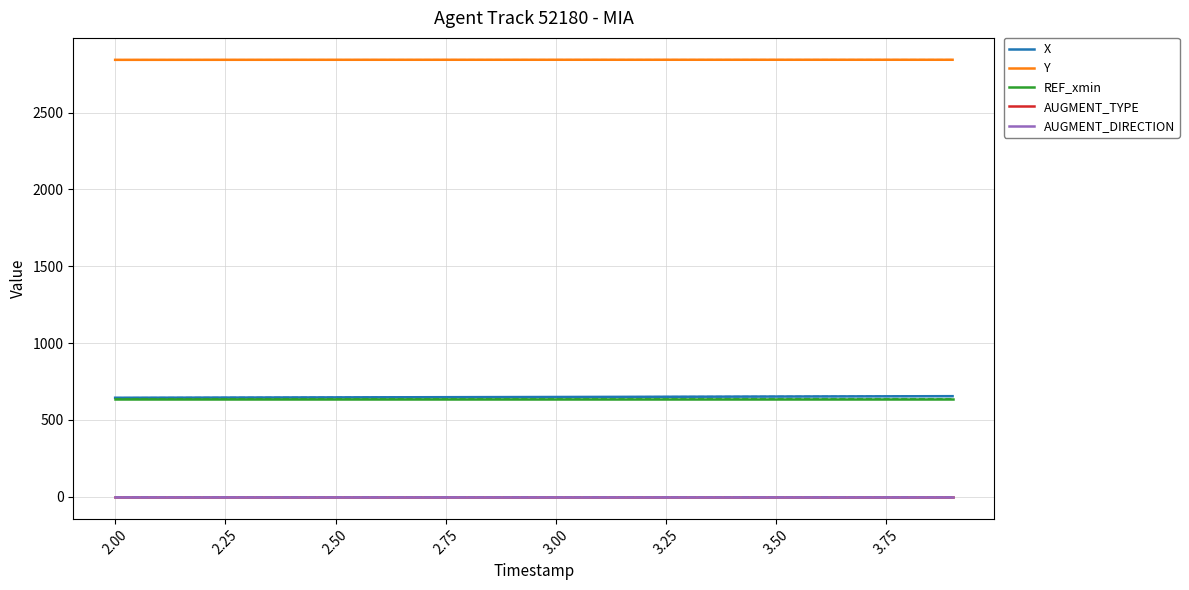

What position from the right is 2.25?

18